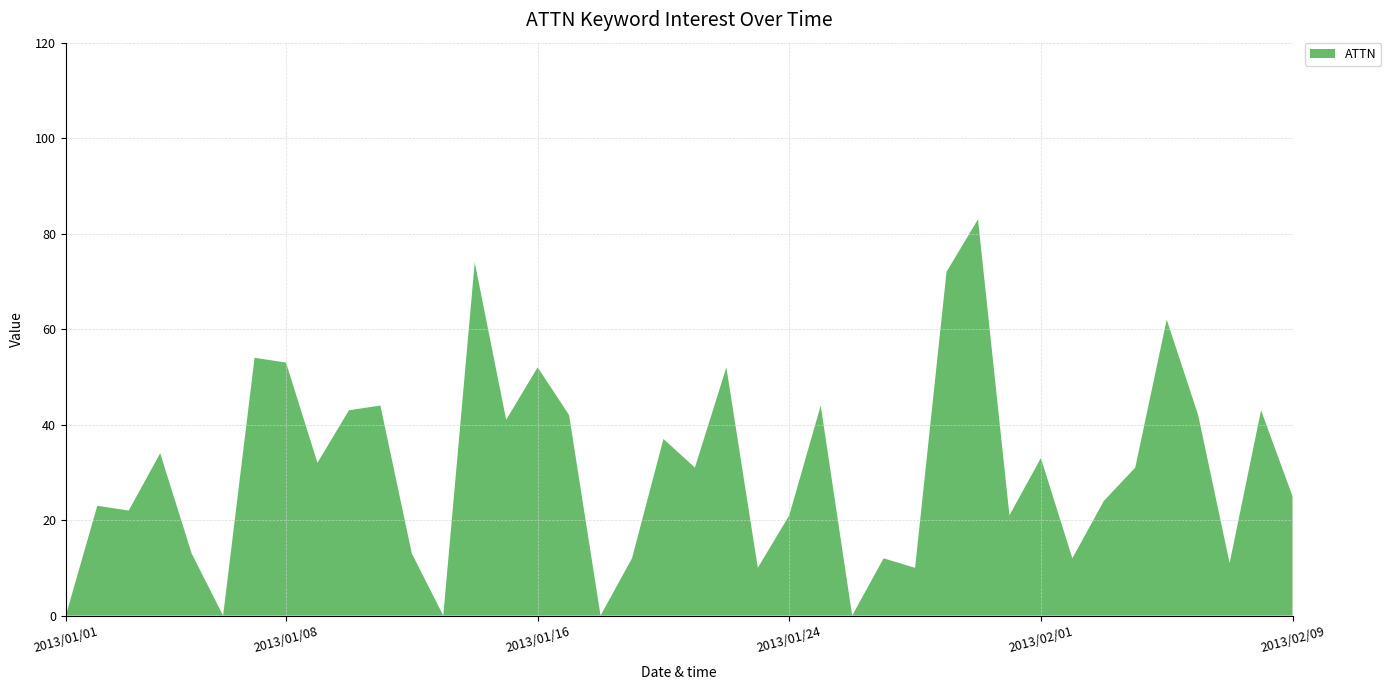

Reading left to right, transcribe all the data shown in this chart.

0	23	22	34	13	0	54	53	32	43	44	13	0	74	41	52	42	0	12	37	31	52	10	21	44	0	12	10	72	83	21	33	12	24	31	62	42	11	43	25